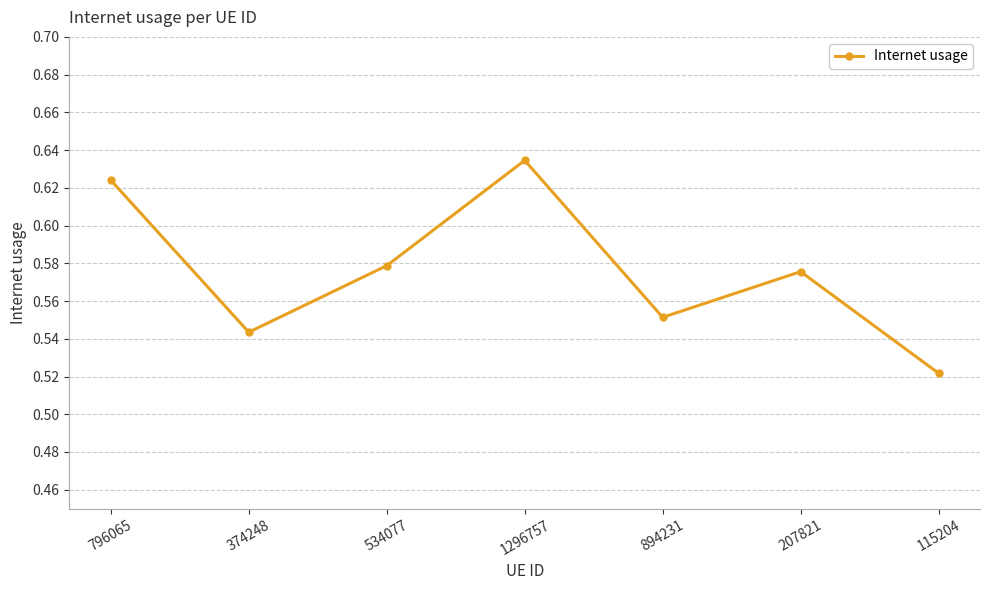

Rank the categories by value from highest to lowest.

1296757, 796065, 534077, 207821, 894231, 374248, 115204